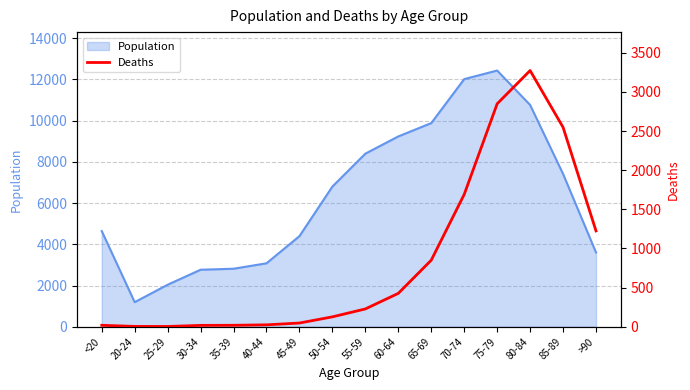

What is the maximum value for Population?

12434